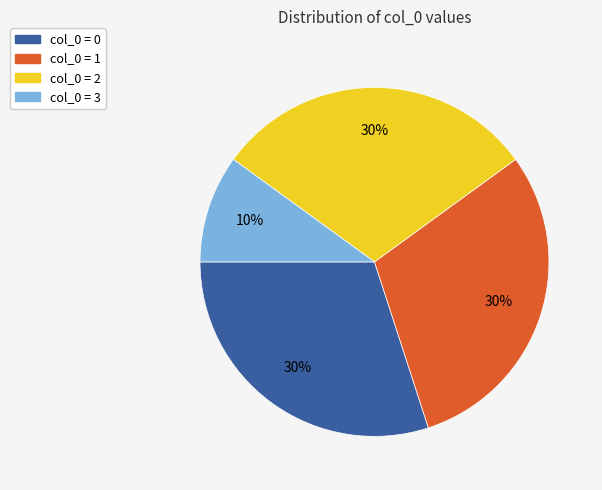

Is col_0 = 1 the majority of the pie?

No